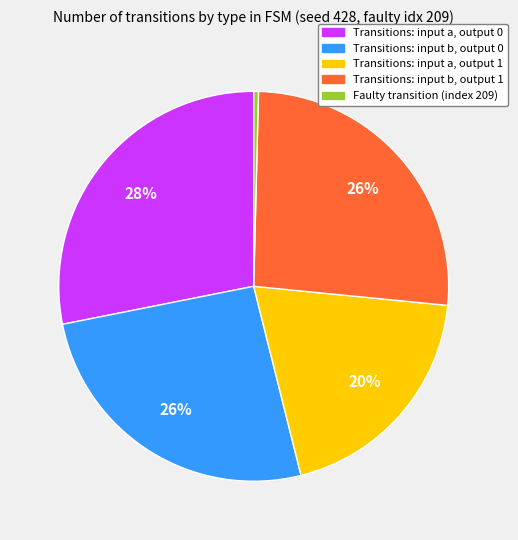

Is there a majority slice in this chart?

No